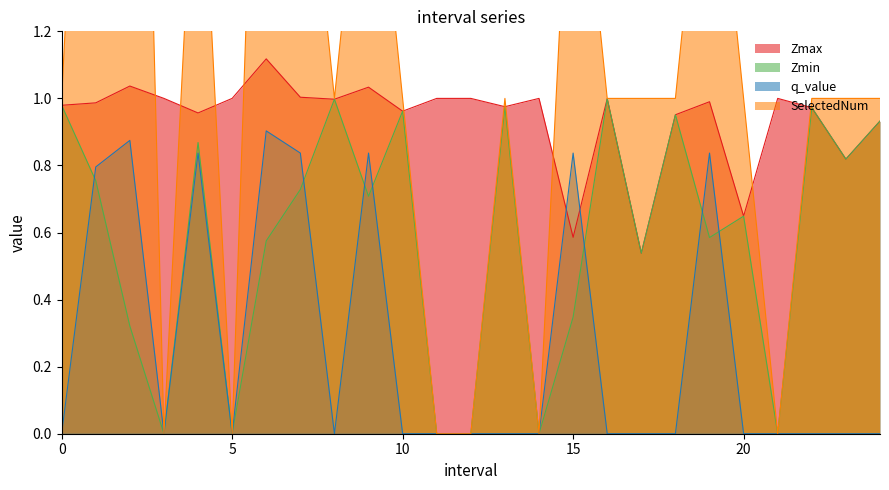

True or false: Zmax and Zmin cross at least once.

False